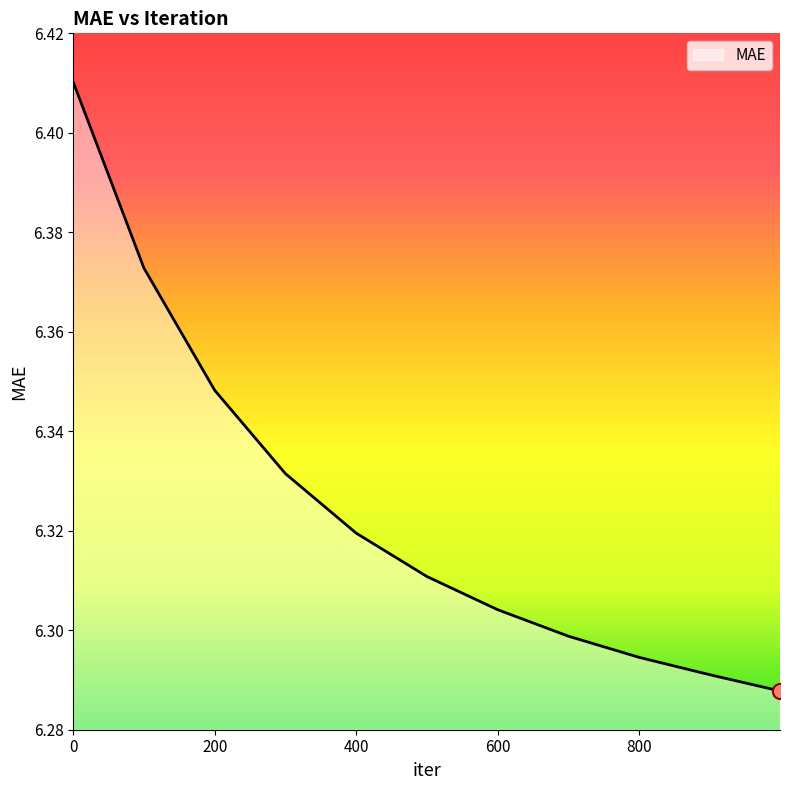

Does the chart have visible grid lines?

No